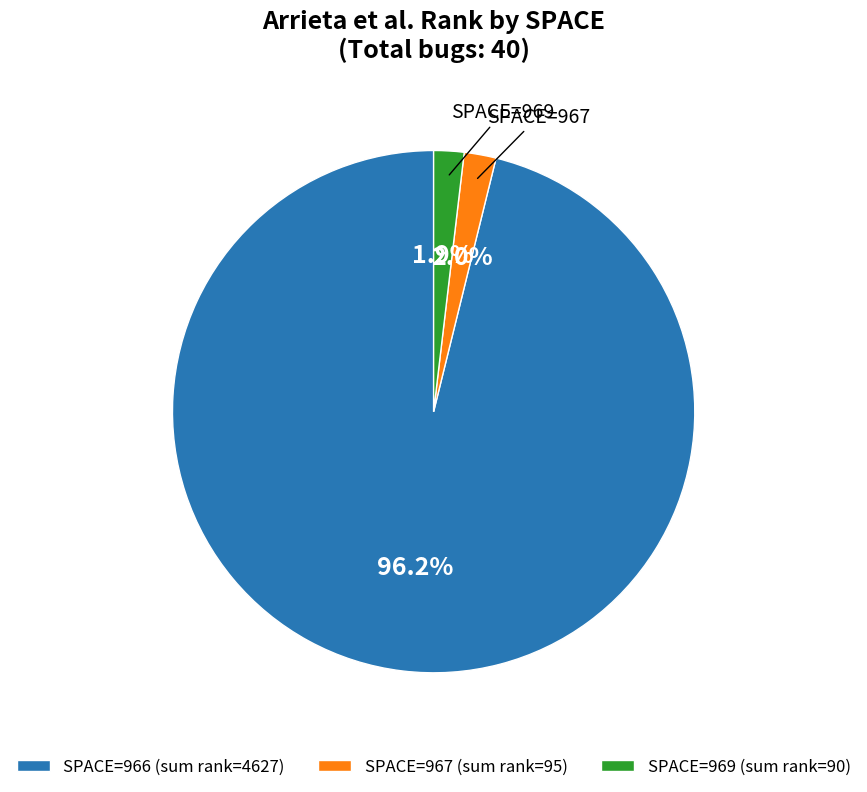

Which slice represents more than half of the pie?

SPACE=966 (sum rank=4627)